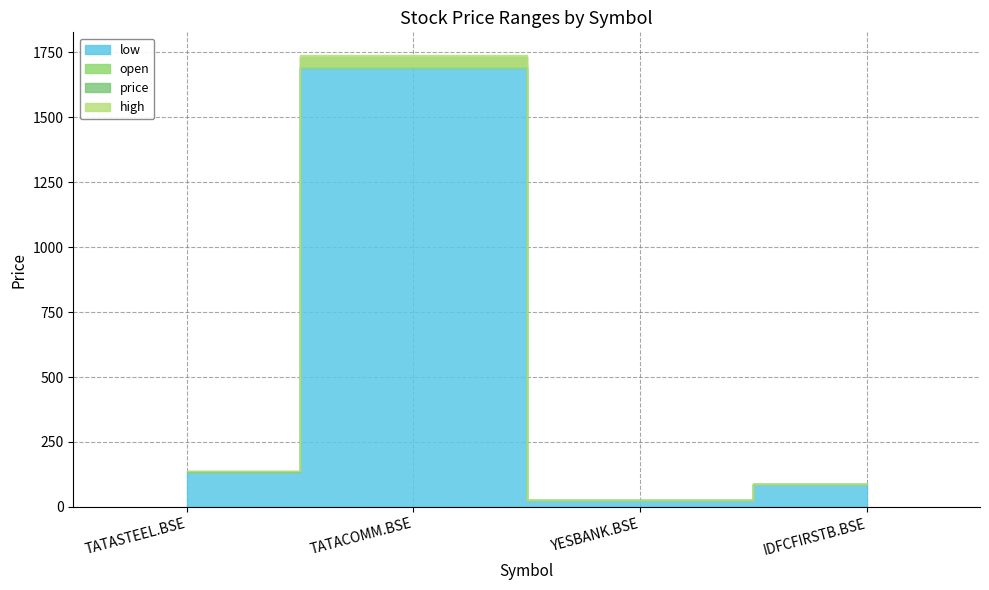

In open, how many points are higher than both neighbors (excluding endpoints)?

1